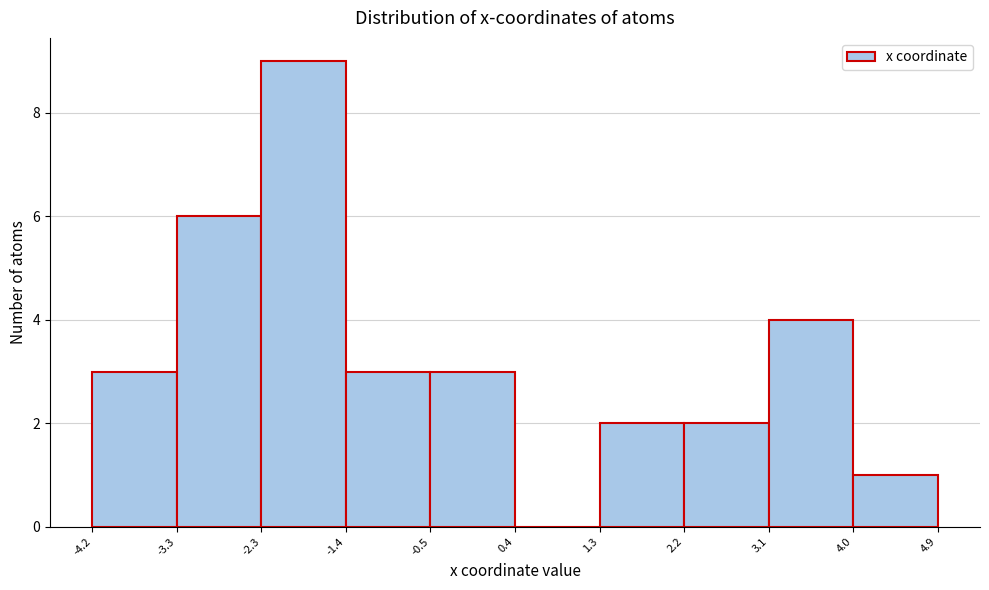

Reading left to right, list every bar in this chart as the range it spans on the x-axis followed by its height. The values are not printed on the chart, so give them approximately, as read against the axis.

-4.2 to -3.3: 3
-3.3 to -2.3: 6
-2.3 to -1.4: 9
-1.4 to -0.5: 3
-0.5 to 0.4: 3
0.4 to 1.3: 0
1.3 to 2.2: 2
2.2 to 3.1: 2
3.1 to 4.0: 4
4.0 to 4.9: 1